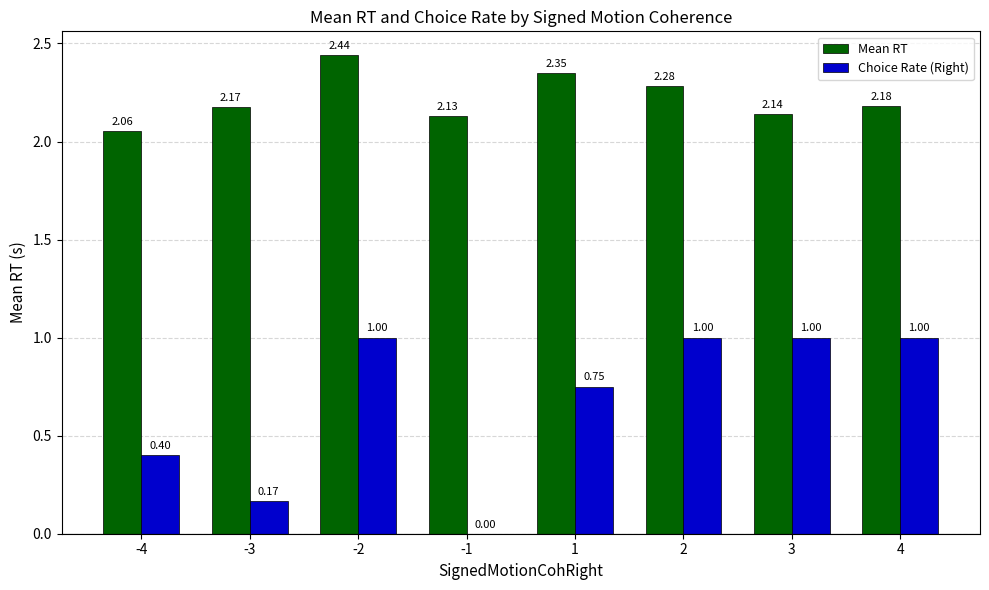

At which category is the sum across all series the highest?

-2